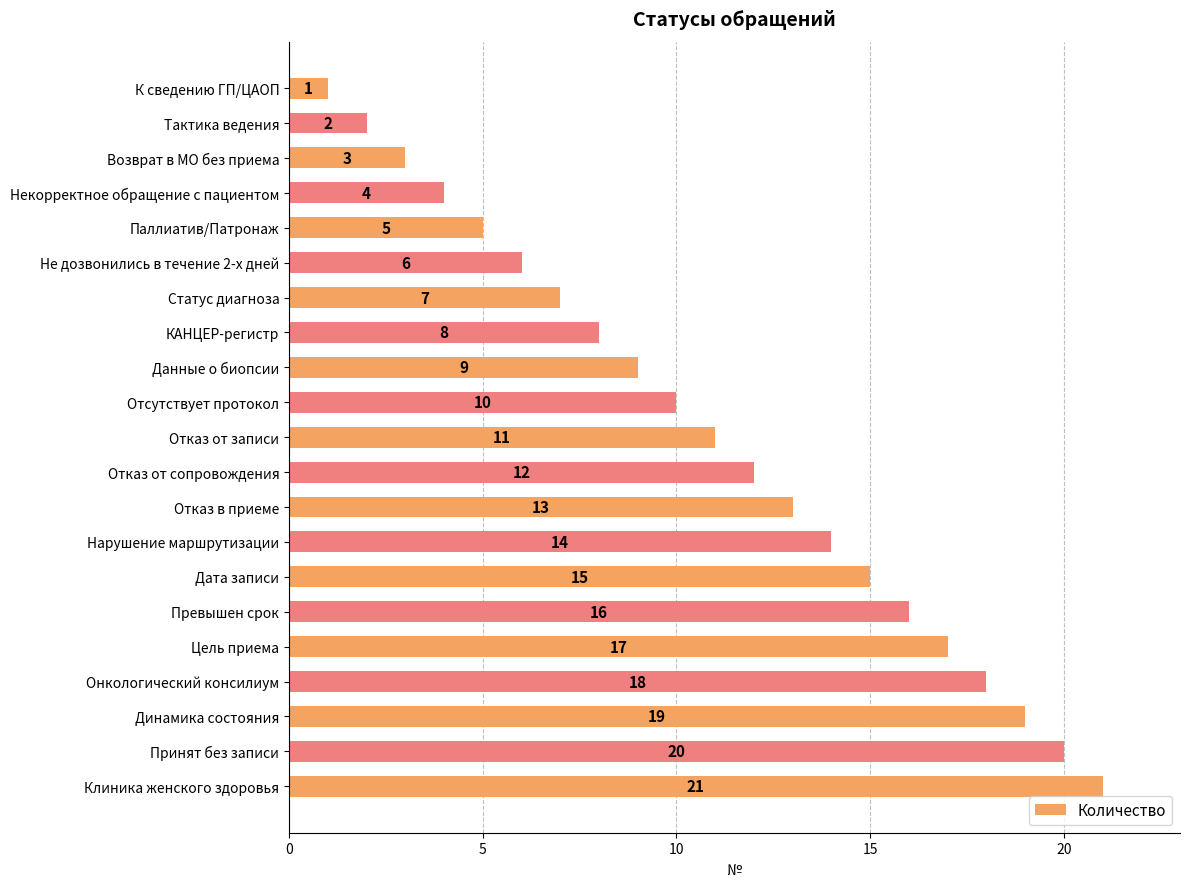

What is the change in value from Некорректное обращение с пациентом to Отсутствует протокол?

+6